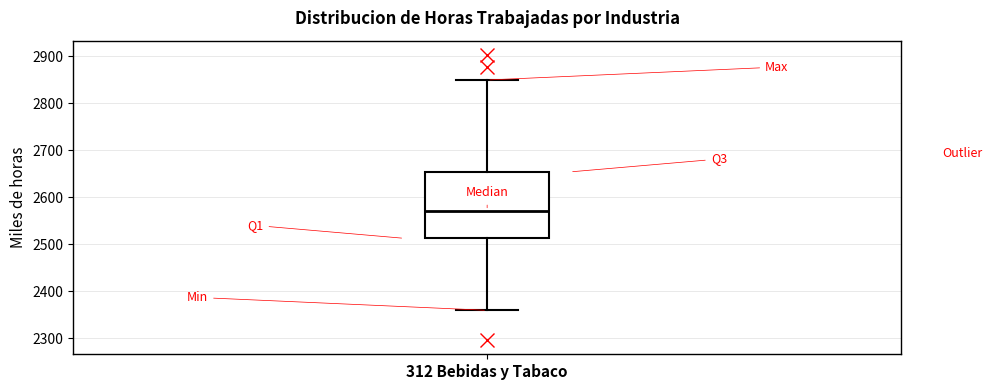

Transcribe this box plot: give where the median line is, the range the box spans, and where the two whiskers end, as read against the y-axis. The values are not printed on the chart, so give them approximately, as read against the axis.

median 2570, box 2510 to 2650, whiskers 2360 to 2850